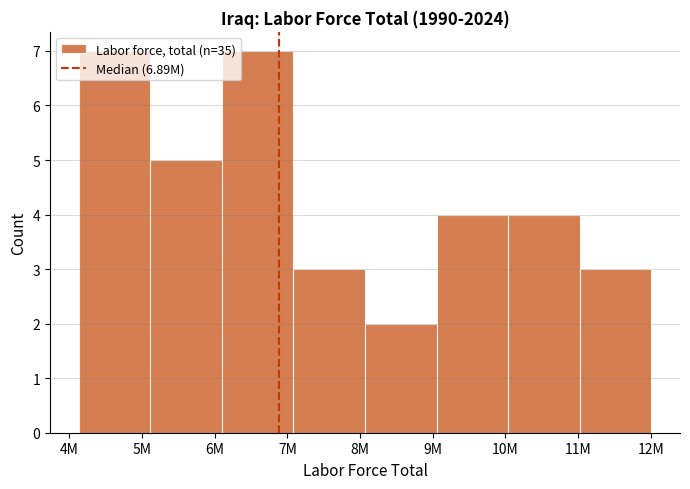

Is it true that the value at 12M is 3?

True